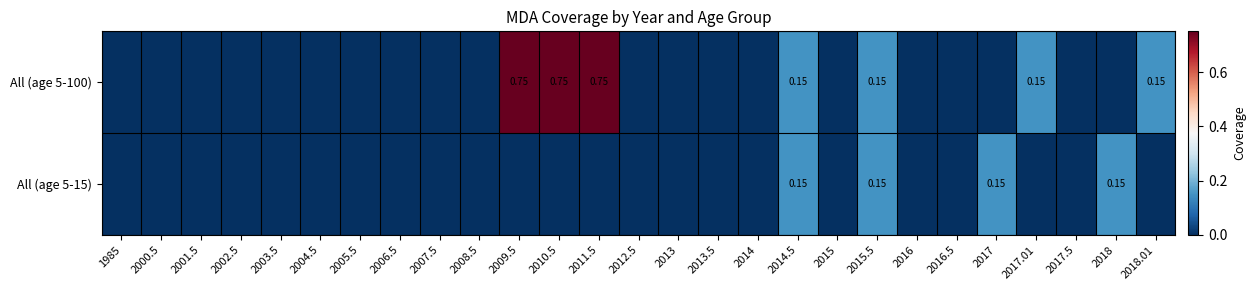

Between 2017 and 2018, which series saw the biggest shift?

All (age 5-100)